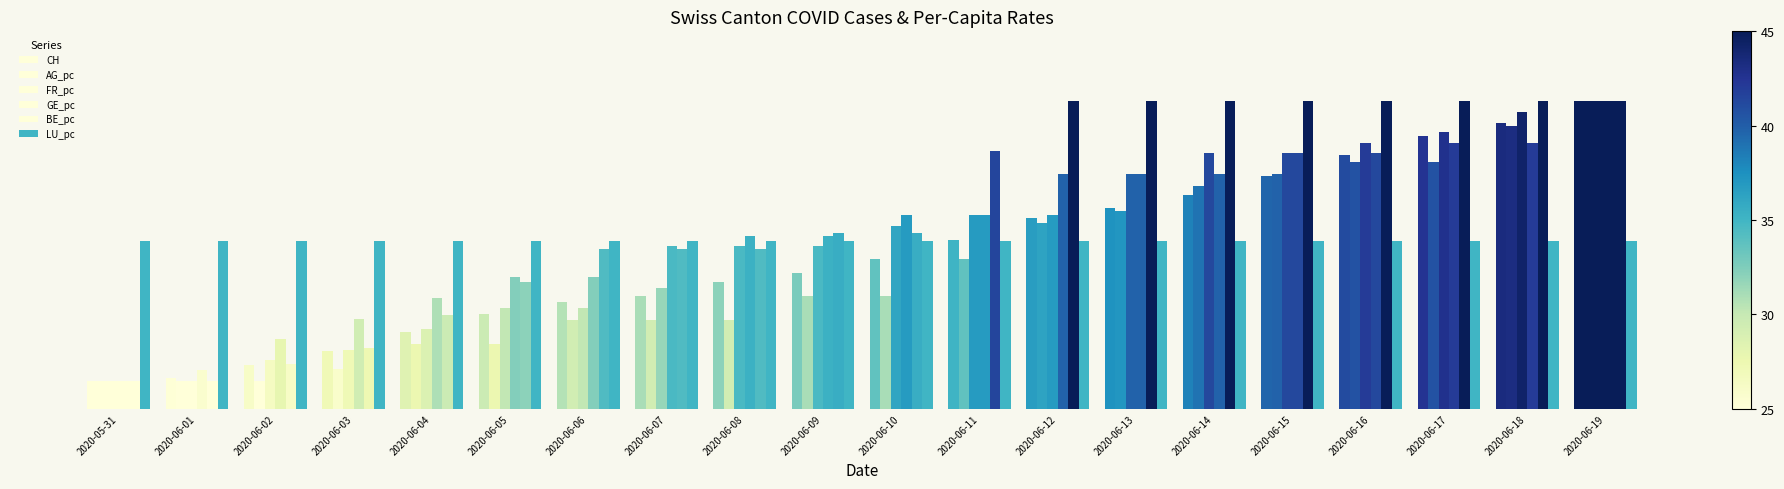

Are the bars horizontal?

No